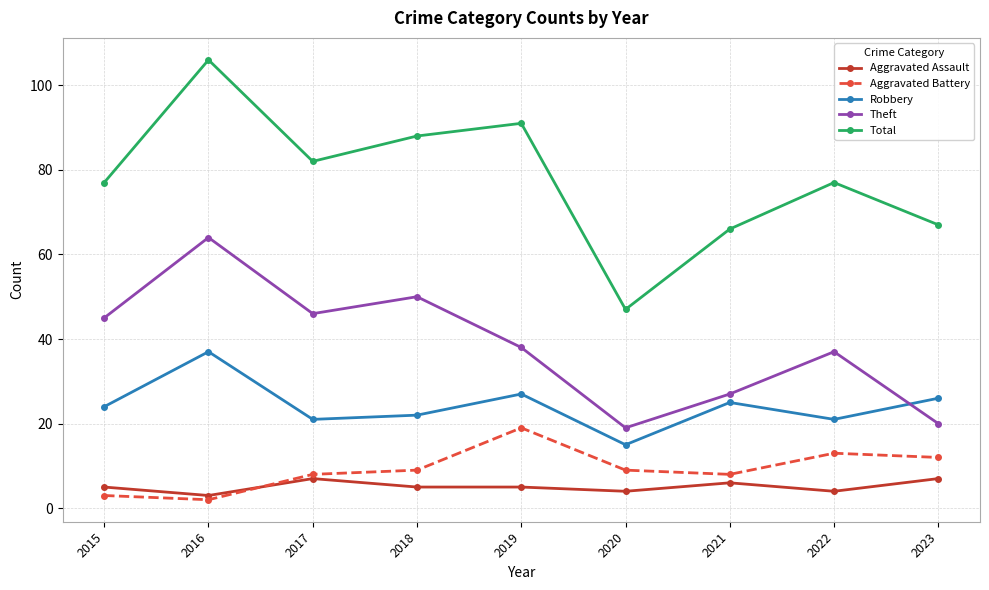

How many interior local peaks does the Total series have?

3